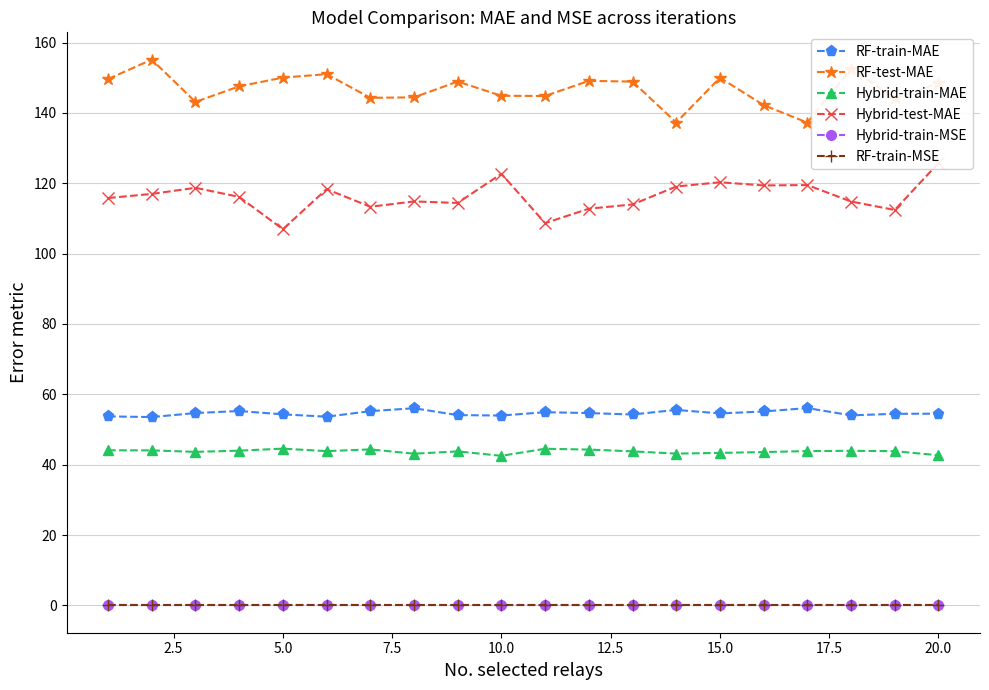

What is the difference between the maximum and minimum values in the RF-test-MAE series?

17.9